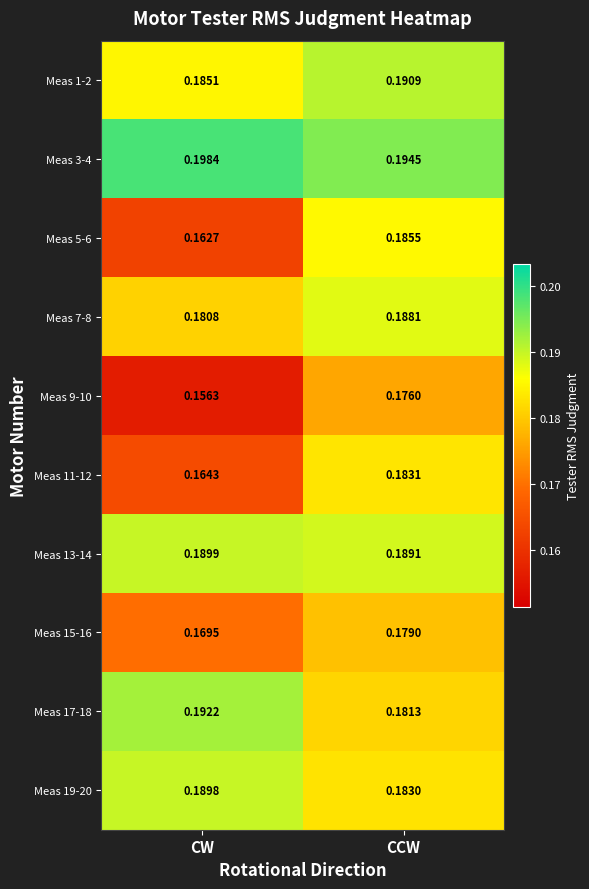

At which category is the sum across all series the highest?

CCW